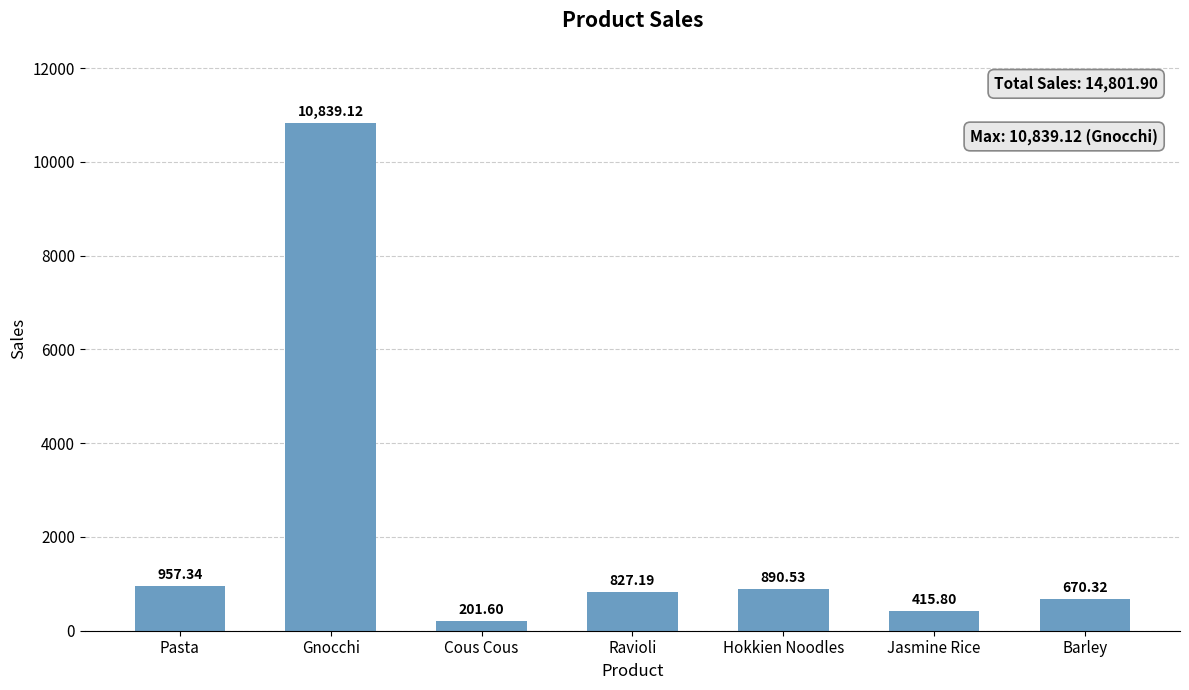

What is the difference between the maximum and minimum values?

10637.5